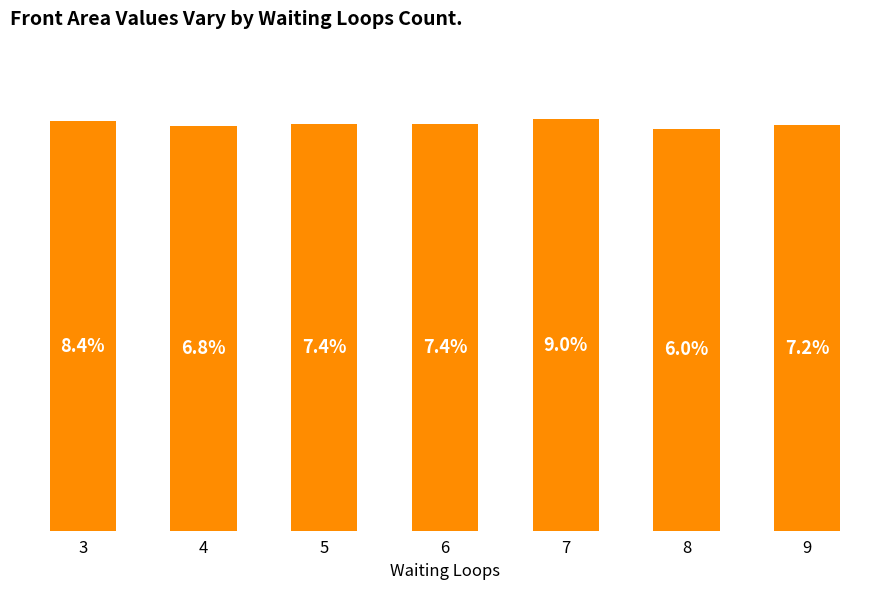

What is the value of the 4th bar from the left?

25.9